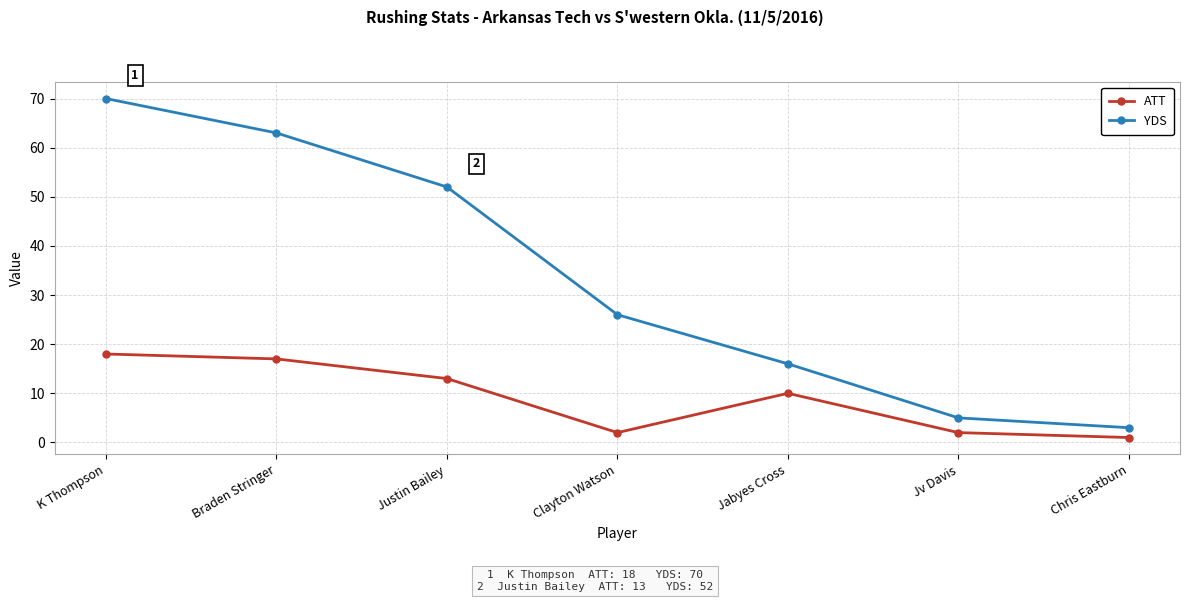

True or false: YDS and ATT cross at least once.

False